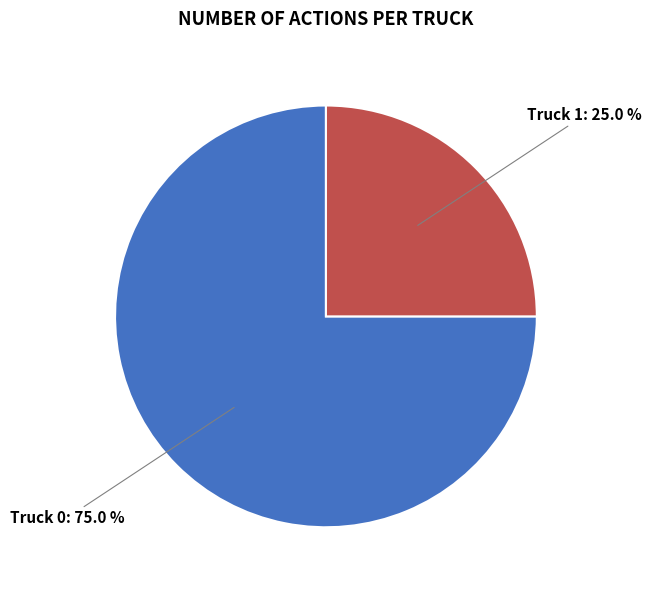

How many slices are in this pie chart?

2